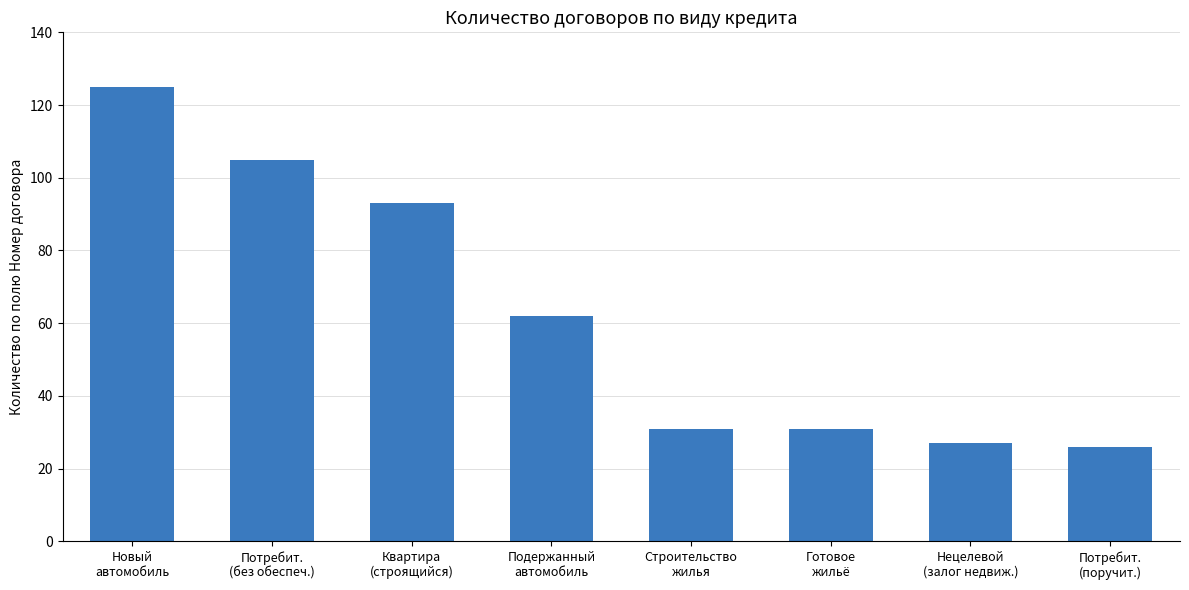

What is the greatest value displayed?

125